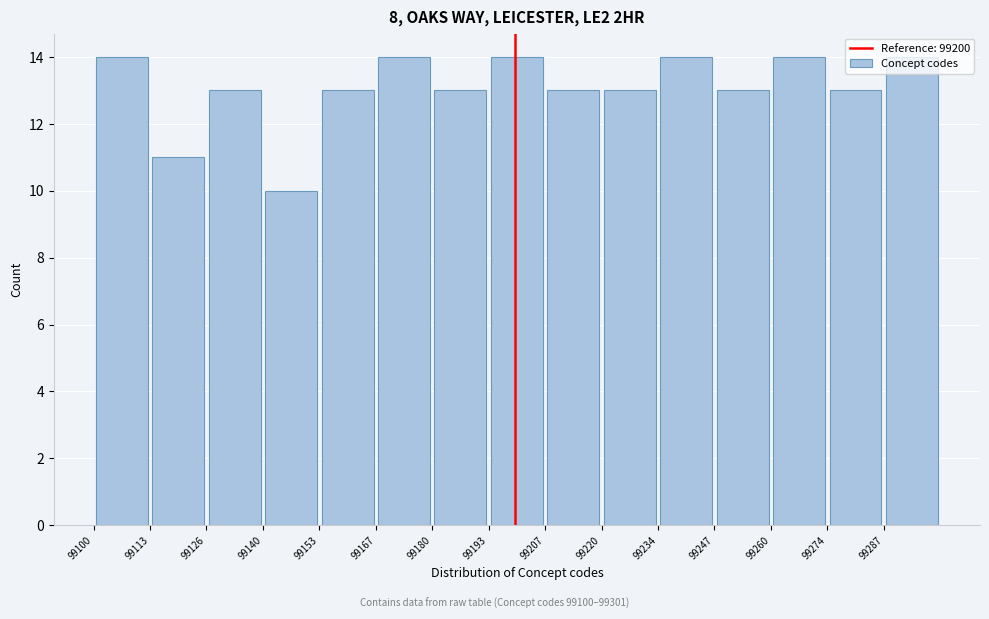

Reading left to right, list every bar in this chart as the range it spans on the x-axis followed by its height. Neither the bar edges nor the heights are printed on the chart, so give them approximately, as read against the axes.

99100.0 to 99113.4: 14
99113.4 to 99126.8: 11
99126.8 to 99140.2: 13
99140.2 to 99153.6: 10
99153.6 to 99167.0: 13
99167.0 to 99180.4: 14
99180.4 to 99193.8: 13
99193.8 to 99207.2: 14
99207.2 to 99220.6: 13
99220.6 to 99234.0: 13
99234.0 to 99247.4: 14
99247.4 to 99260.8: 13
99260.8 to 99274.2: 14
99274.2 to 99287.6: 13
99287.6 to 99301.0: 14